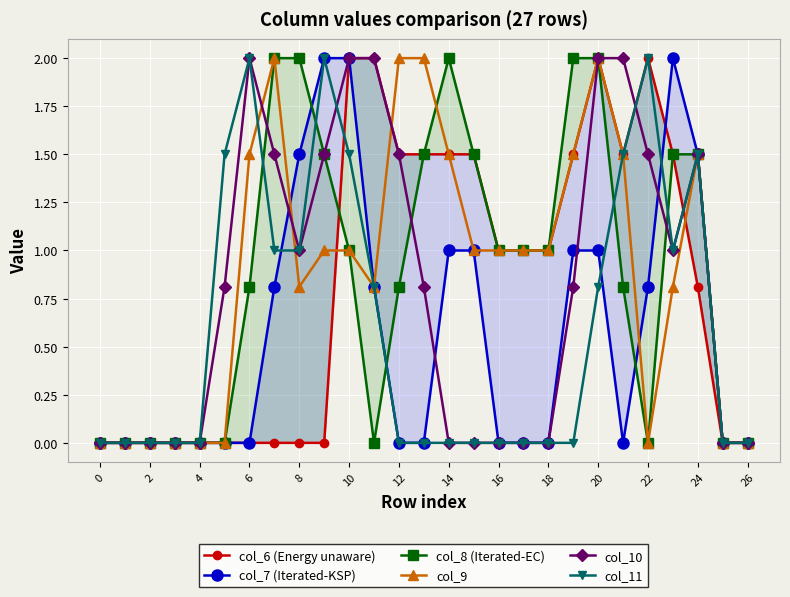

What is the difference between the maximum and minimum values in the col_6 (Energy unaware) series?

2.0